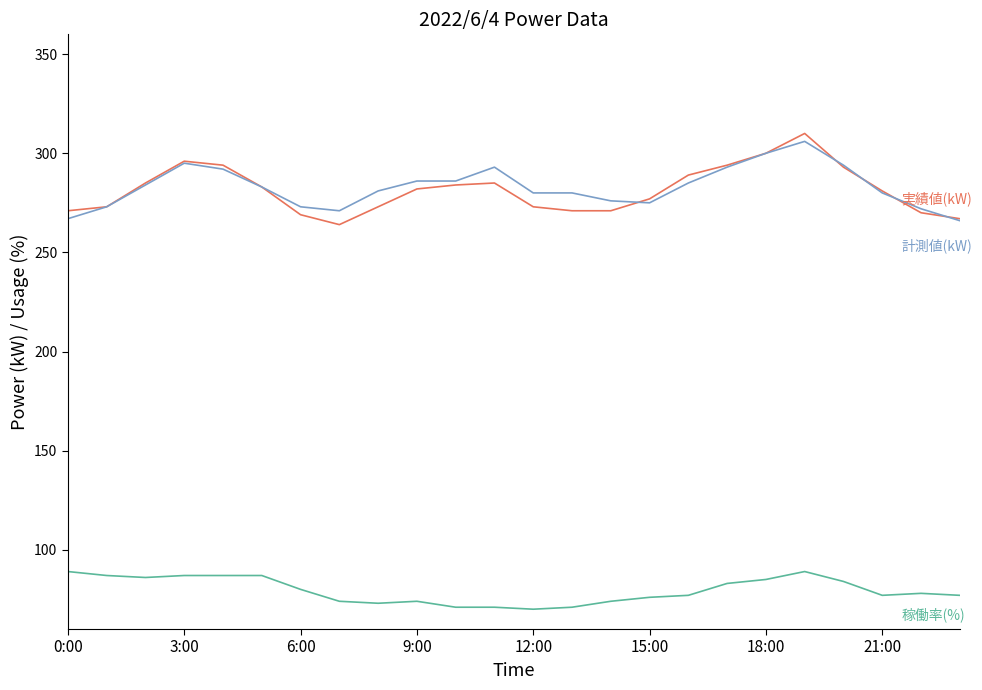

What is the maximum value shown in the chart?

310